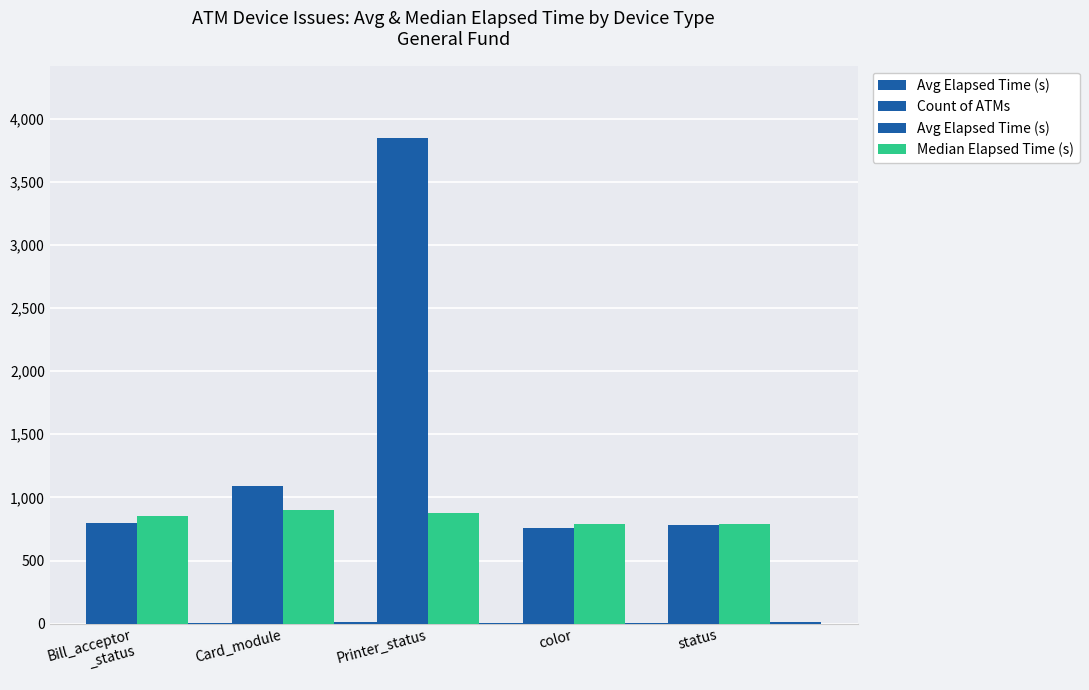

Is it true that Avg Elapsed Time (s) equals 1055.5 at status?

False